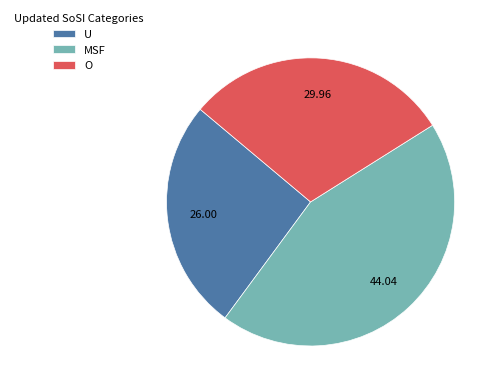

Combined, do U and O account for over 50%?

Yes